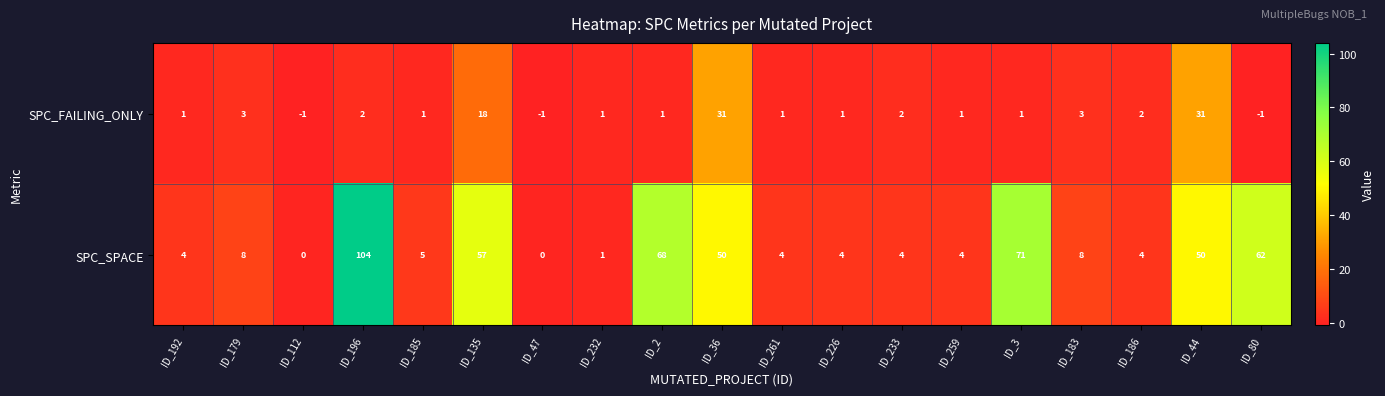

The value of SPC_FAILING_ONLY at ID_233 is 2. True or false?

True